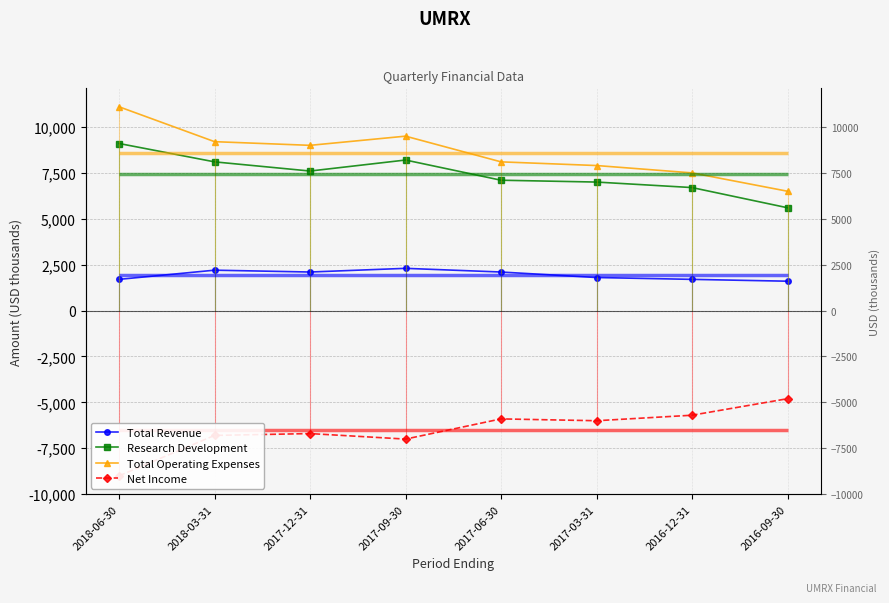

Reading left to right, extract all data points from this chart.

Total Revenue: 1700	2200	2100	2300	2100	1800	1700	1600
Research Development: 9100	8100	7600	8200	7100	7000	6700	5600
Total Operating Expenses: 11100	9200	9000	9500	8100	7900	7500	6500
Net Income: -9000	-6800	-6700	-7000	-5900	-6000	-5700	-4800